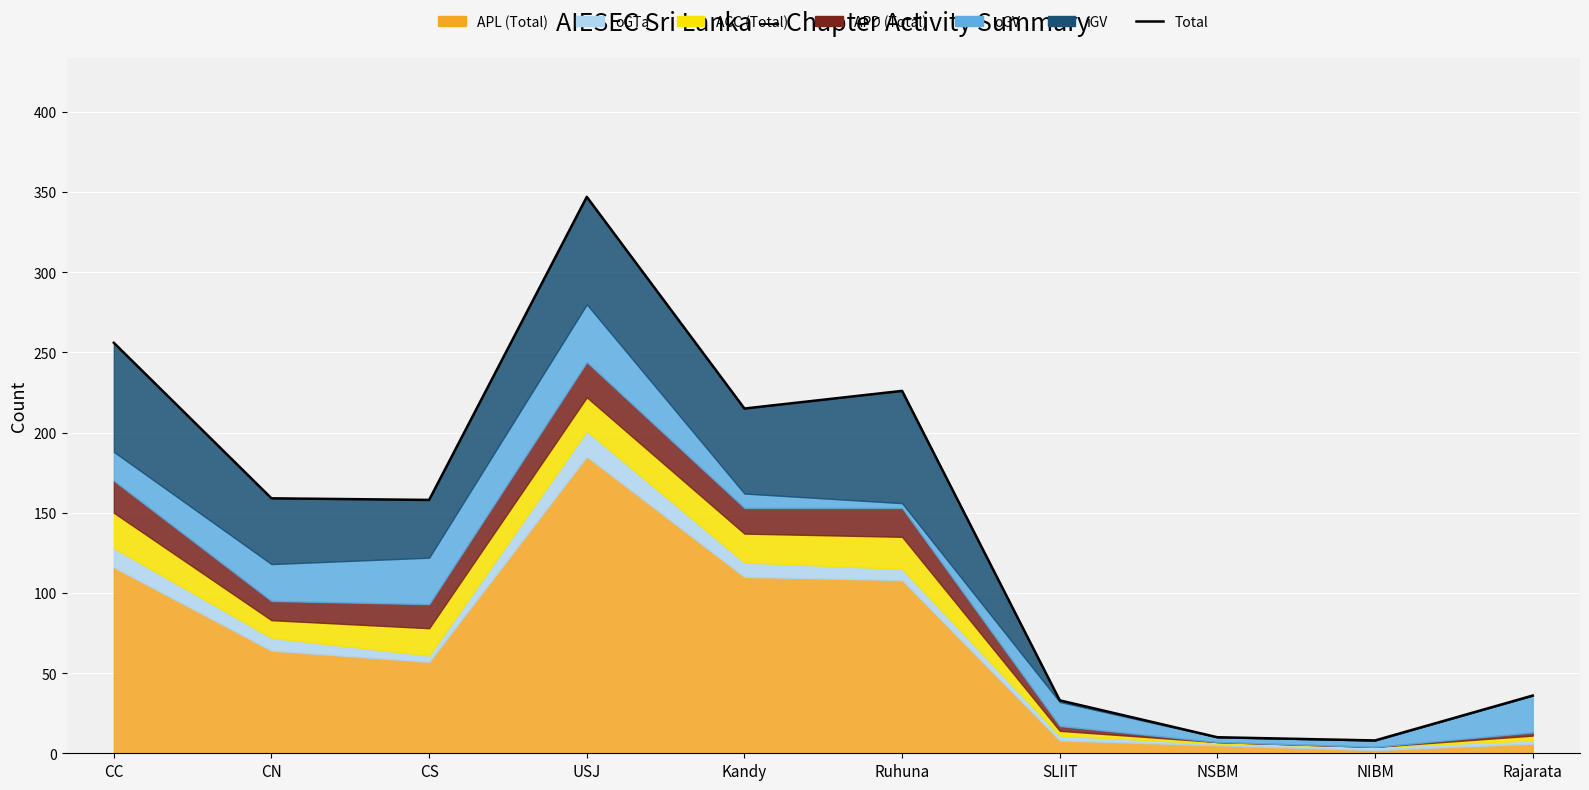

What is the change in value from CC to Ruhuna?

-30